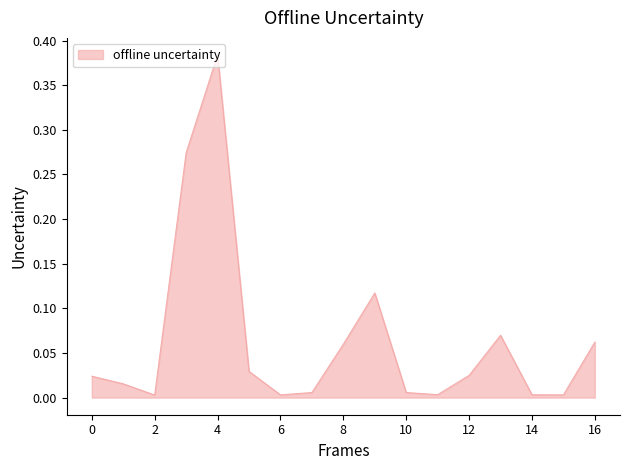

The chart shows a value of 0.0 at 14. True or false?

True